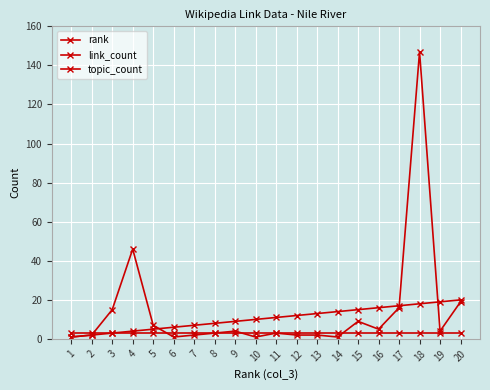

Reading right to left, what are all the values shown in this chart?

rank: 20=20	19=19	18=18	17=17	16=16	15=15	14=14	13=13	12=12	11=11	10=10	9=9	8=8	7=7	6=6	5=5	4=4	3=3	2=2	1=1
link_count: 20=19	19=4	18=147	17=16	16=5	15=9	14=1	13=2	12=2	11=3	10=1	9=4	8=3	7=2	6=1	5=7	4=46	3=15	2=2	1=1
topic_count: 20=3	19=3	18=3	17=3	16=3	15=3	14=3	13=3	12=3	11=3	10=3	9=3	8=3	7=3	6=3	5=3	4=3	3=3	2=3	1=3